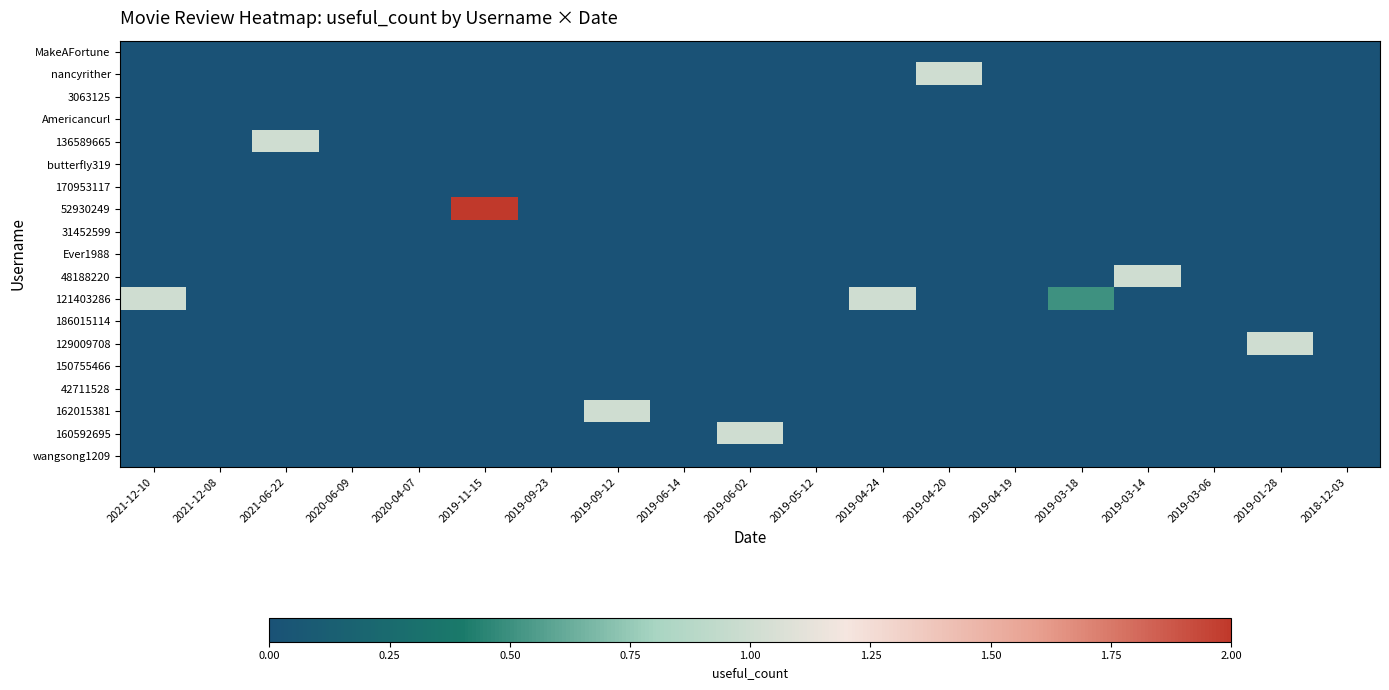

At how many categories does at least one series exceed 1?

1